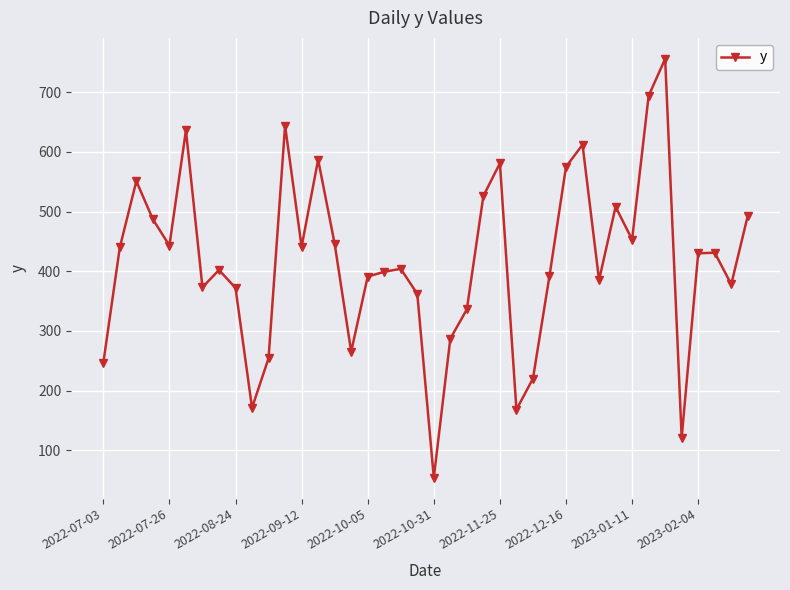

True or false: there are more than 1 points higher than both neighbors.

True